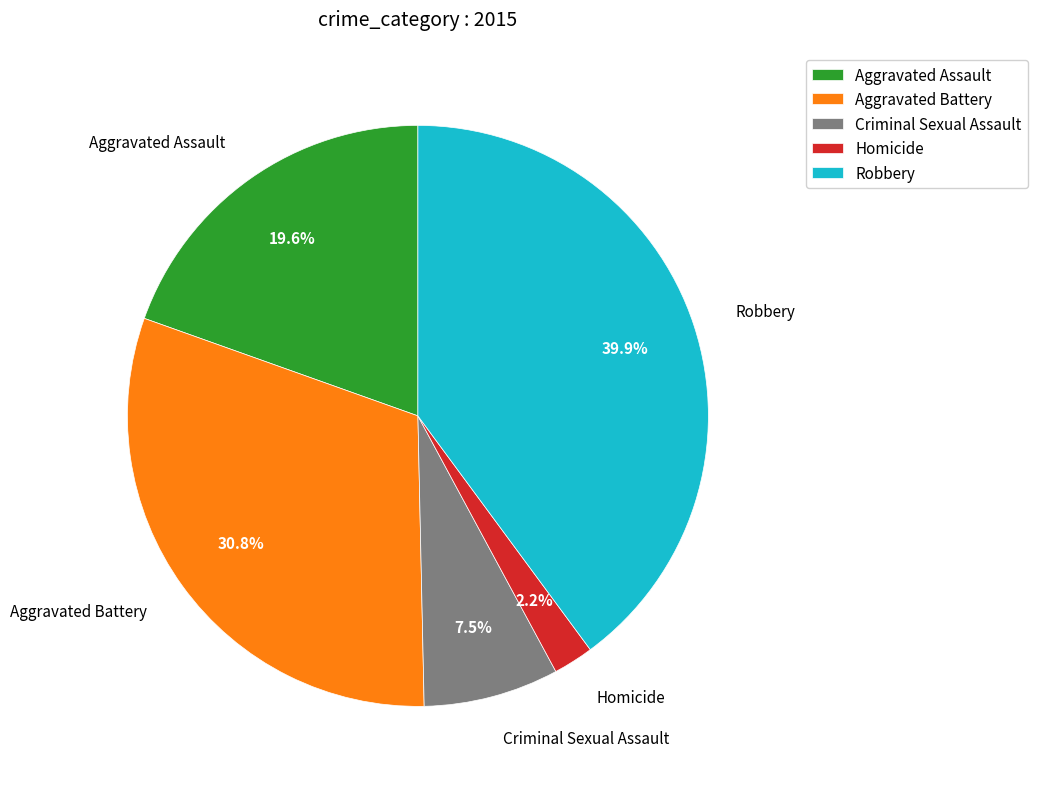

Which category has the smallest portion of the pie?

Homicide